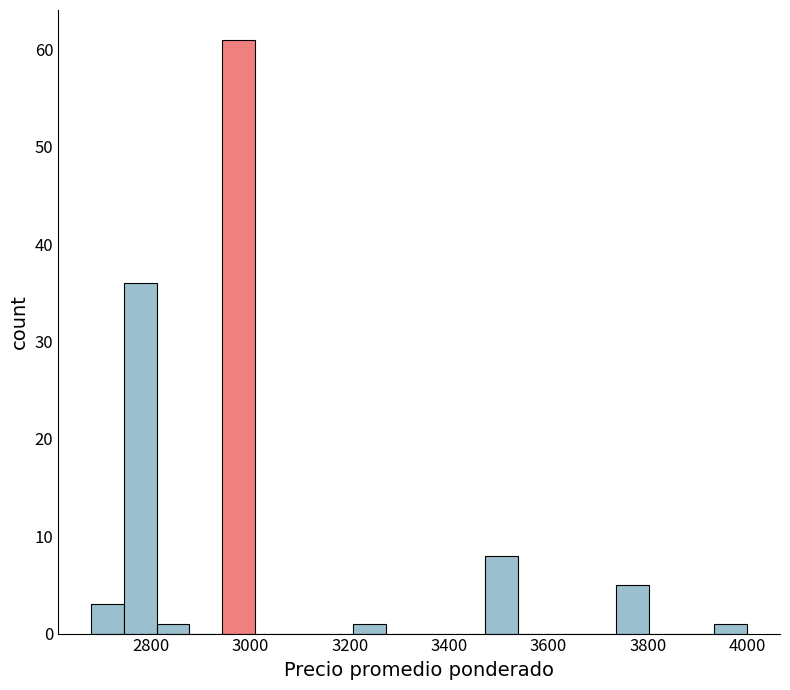

Around what value on the x-axis is the tallest bar? Give the approximate position of its centre, as read against the axis.

2980